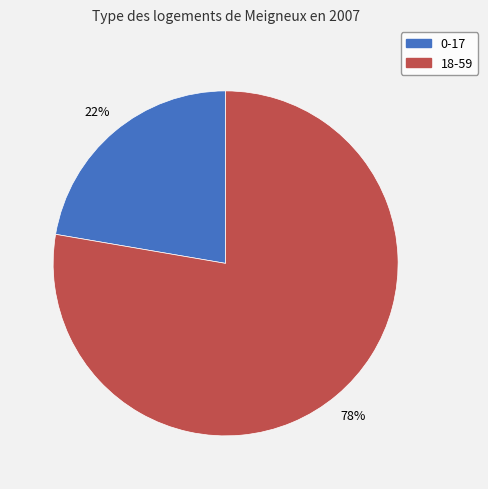

The 18-59 slice represents 88% of the pie. True or false?

False